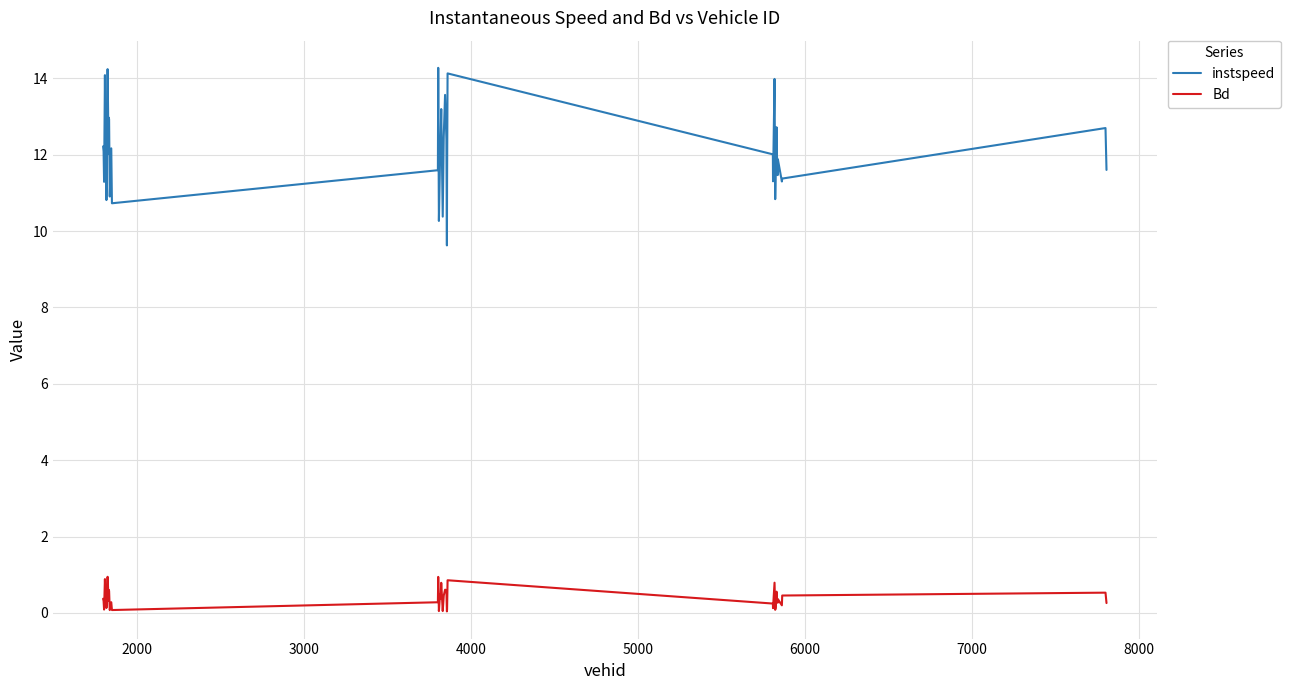

What is the maximum value for instspeed?

14.3